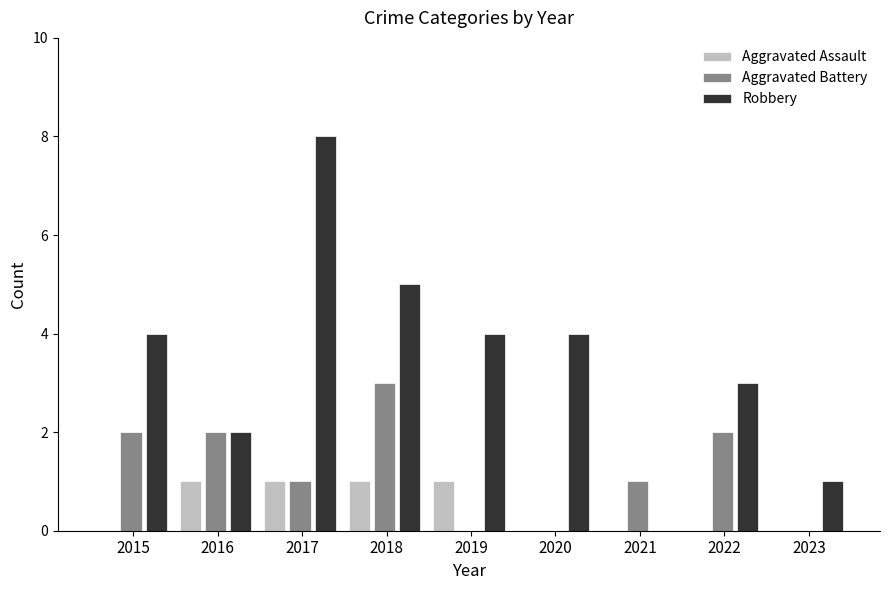

How many data points does each series have?

9